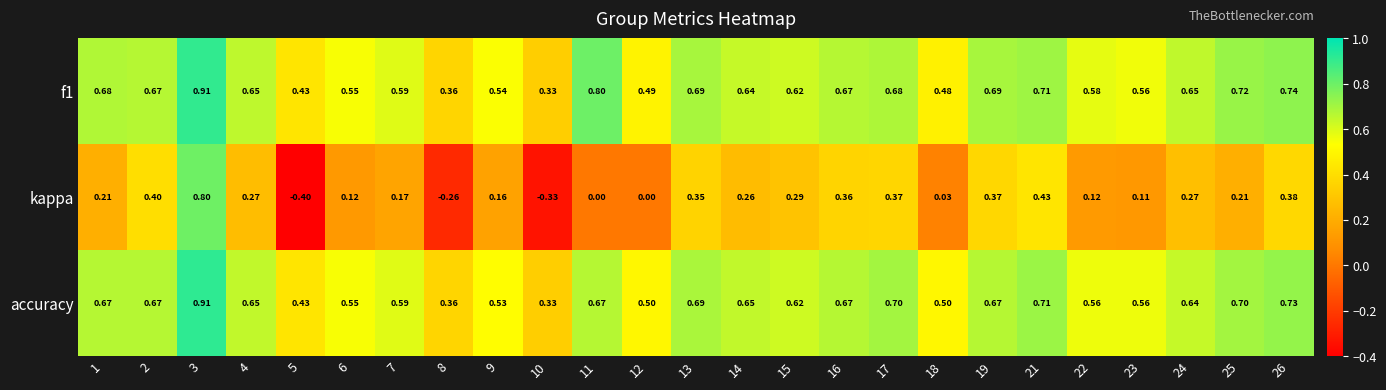

Which series has the widest spread of values?

kappa